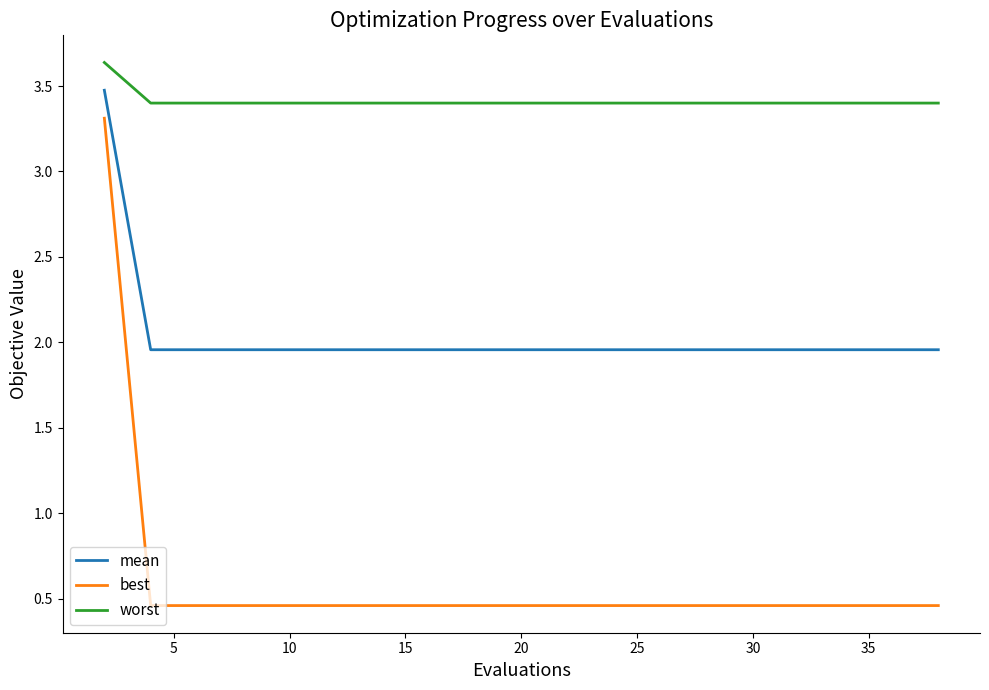

True or false: best and worst cross at least once.

False